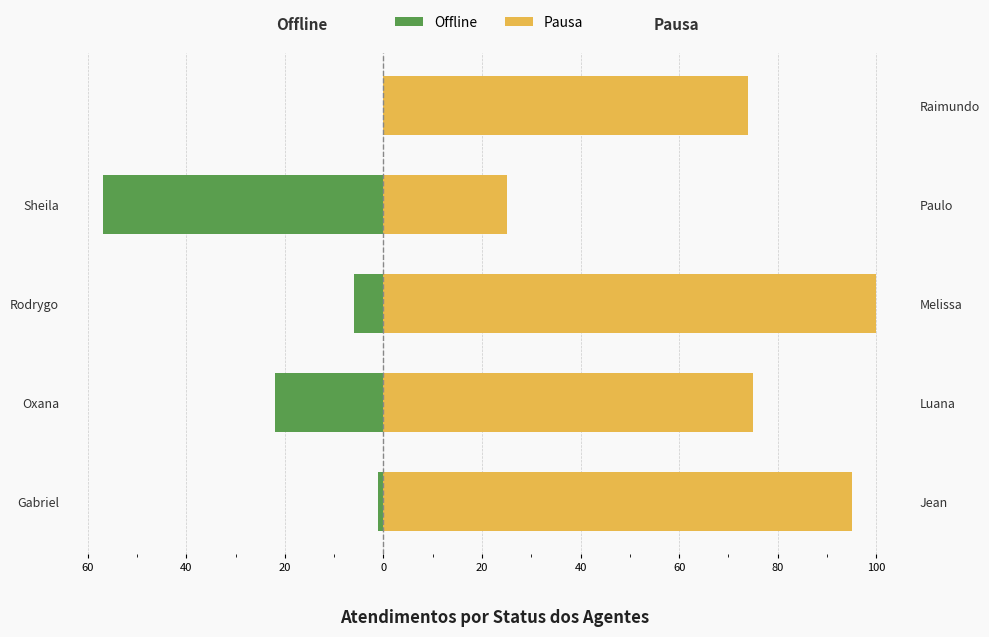

How many bars are there in each group?

2